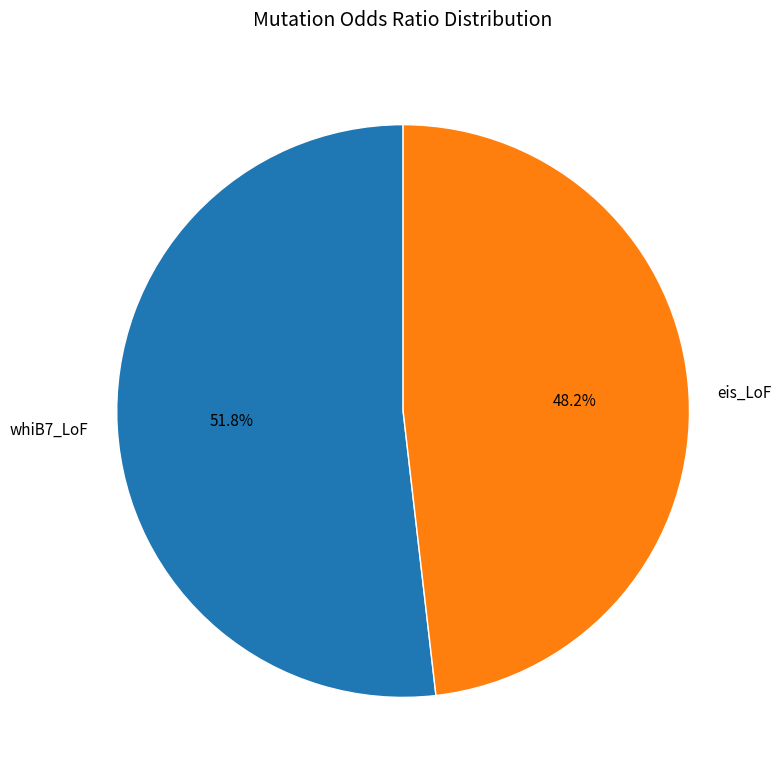

To the nearest percent, what percentage of the pie is whiB7_LoF?

52%